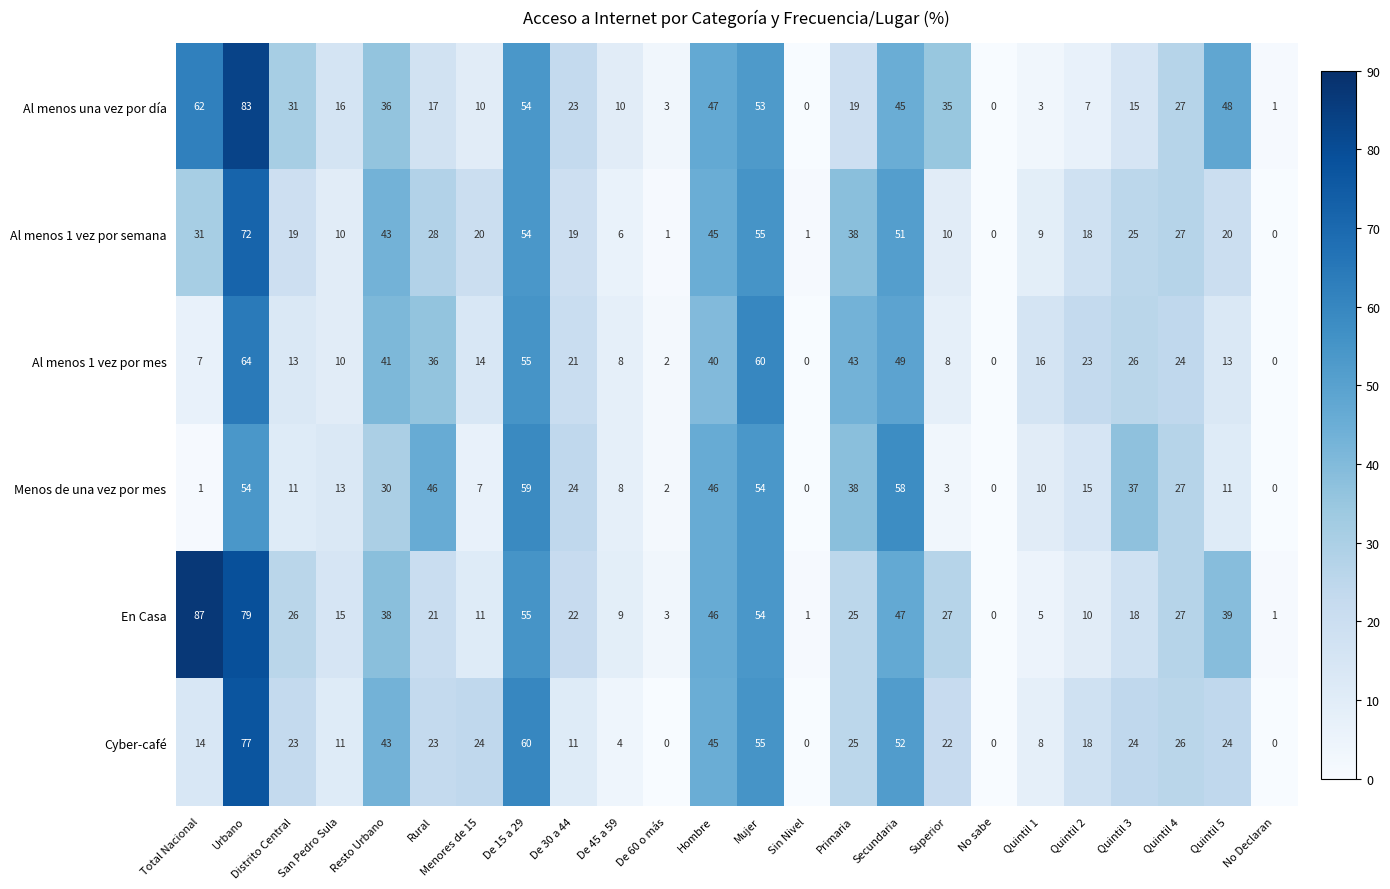

The value of Al menos 1 vez por mes at No sabe is 0. True or false?

True